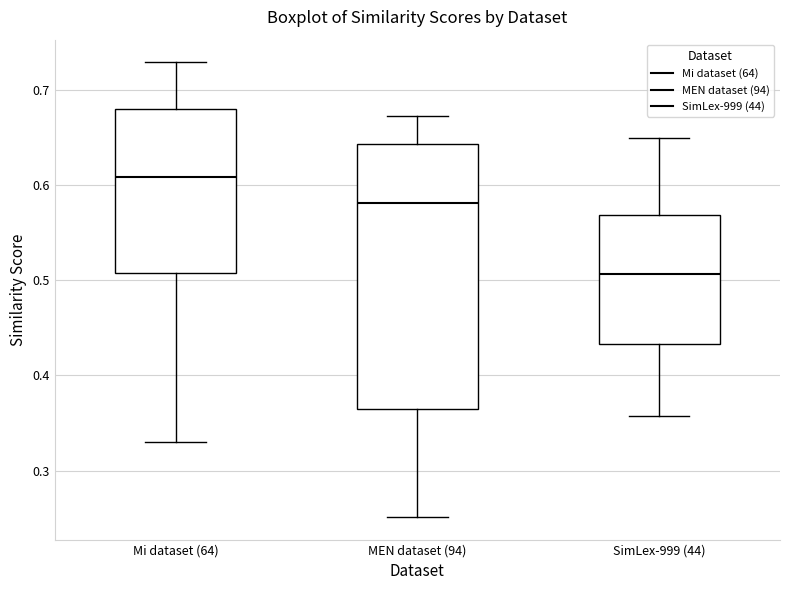

Where does the median line of the box for Mi dataset (64) sit on the y-axis? The values are not printed on the chart, so give them approximately, as read against the axis.

0.61